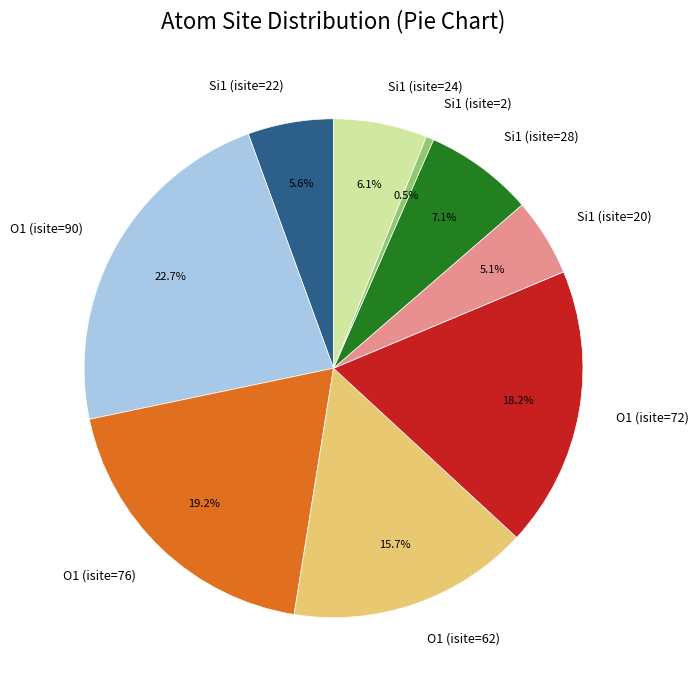

Which category has the smallest portion of the pie?

Si1 (isite=2)